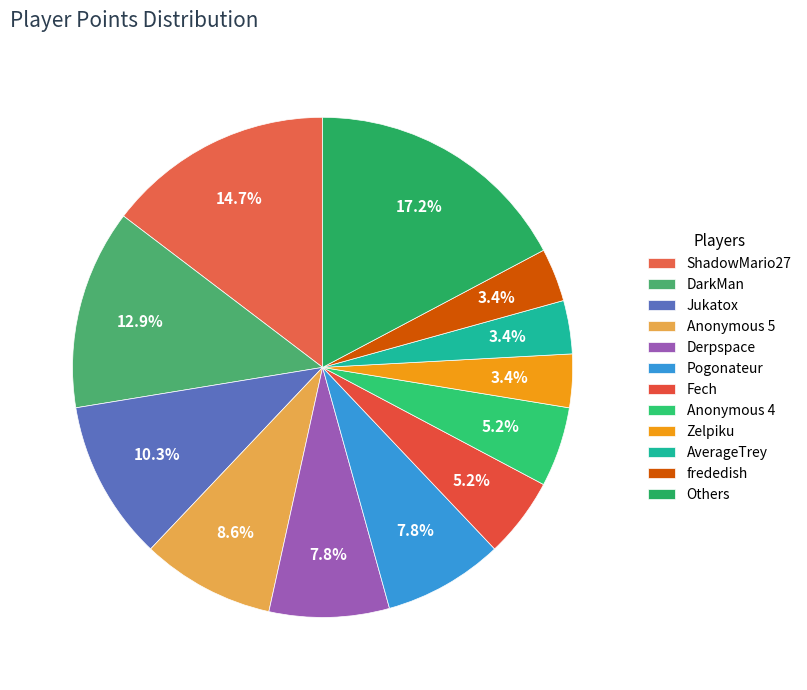

To the nearest percent, what is the average slice percentage?

8%